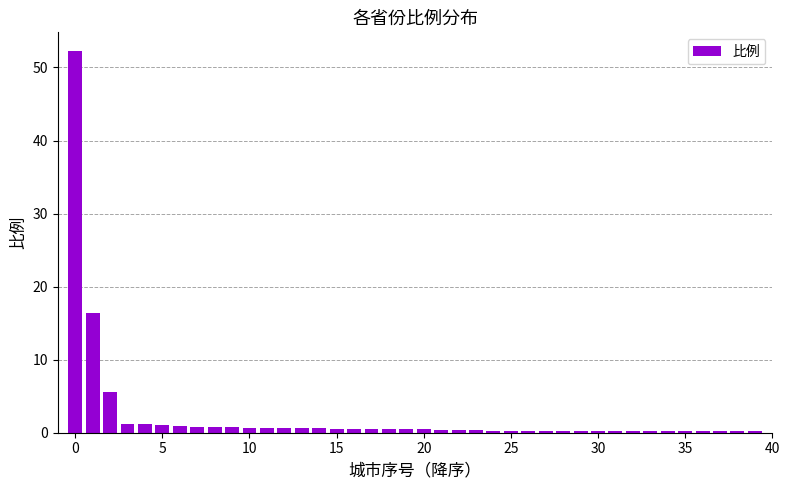

What is the sum of all values?

92.5